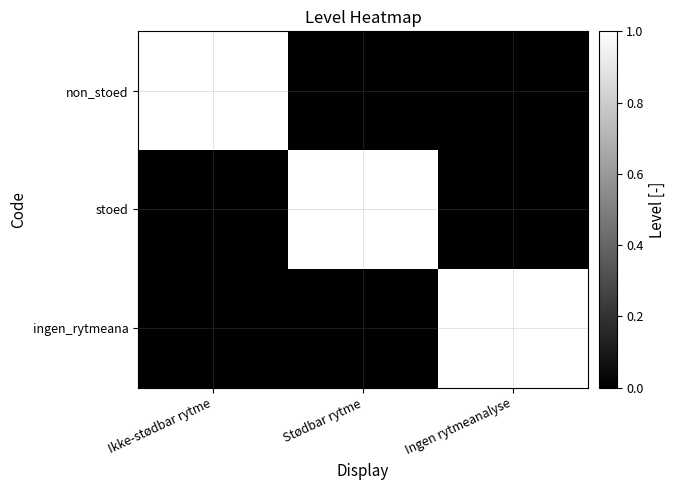

How many data points does each series have?

3